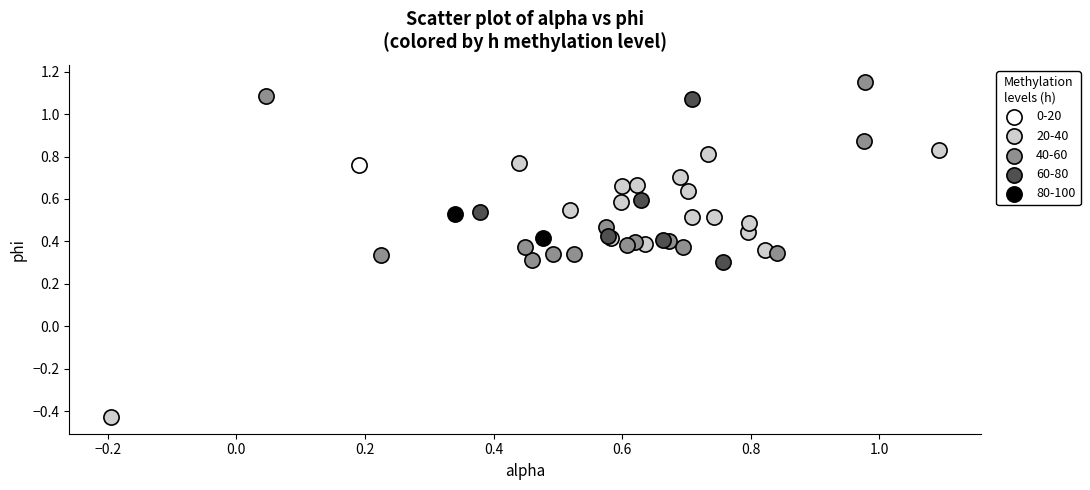

What are all the series names shown in the legend?

0-20, 20-40, 40-60, 60-80, 80-100